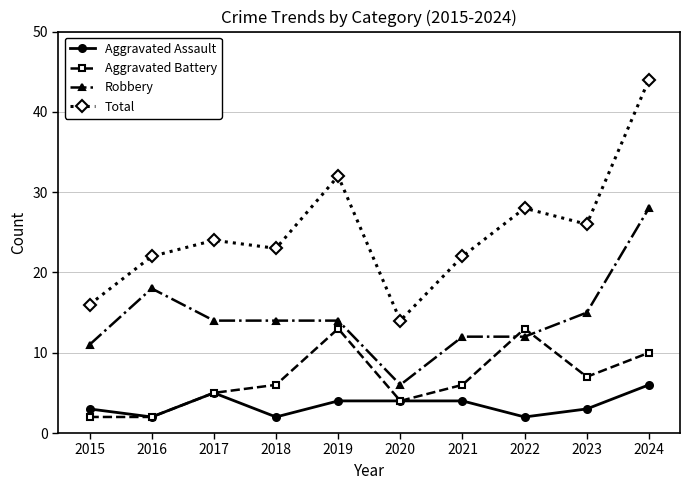

What is the value of the Robbery point at the 6th from the left?

6